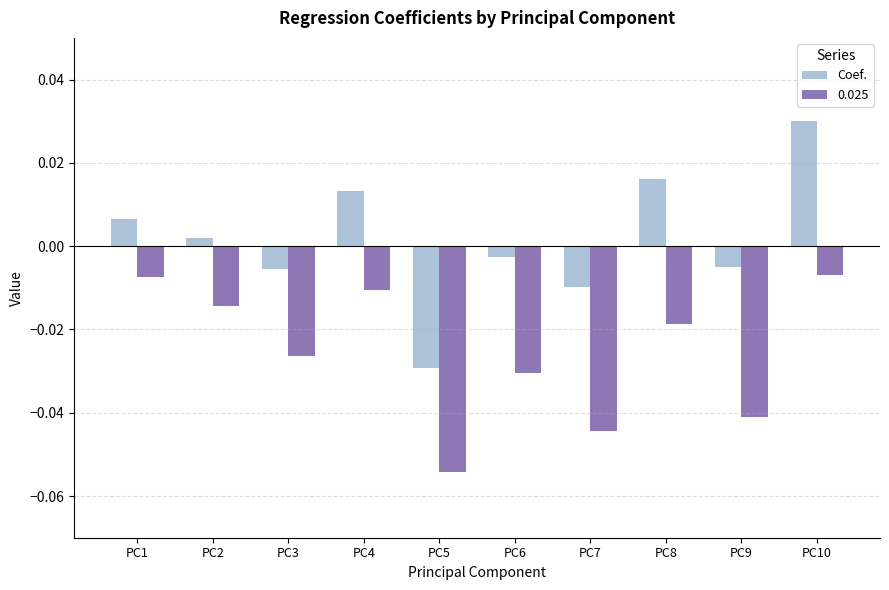

Between PC1 and PC9, which series saw the biggest shift?

0.025